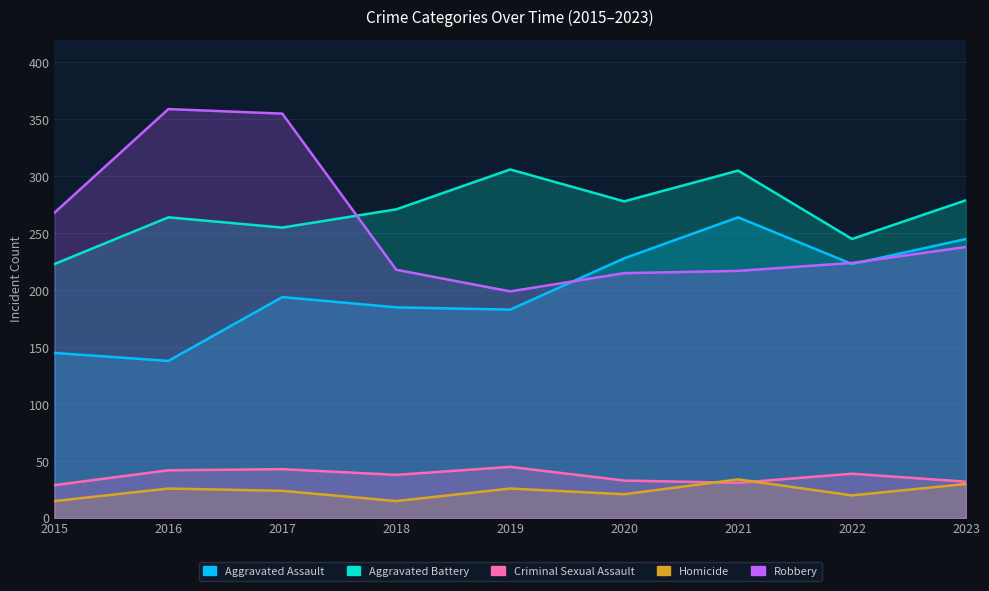

Between 2020 and 2021, which is larger?

2021